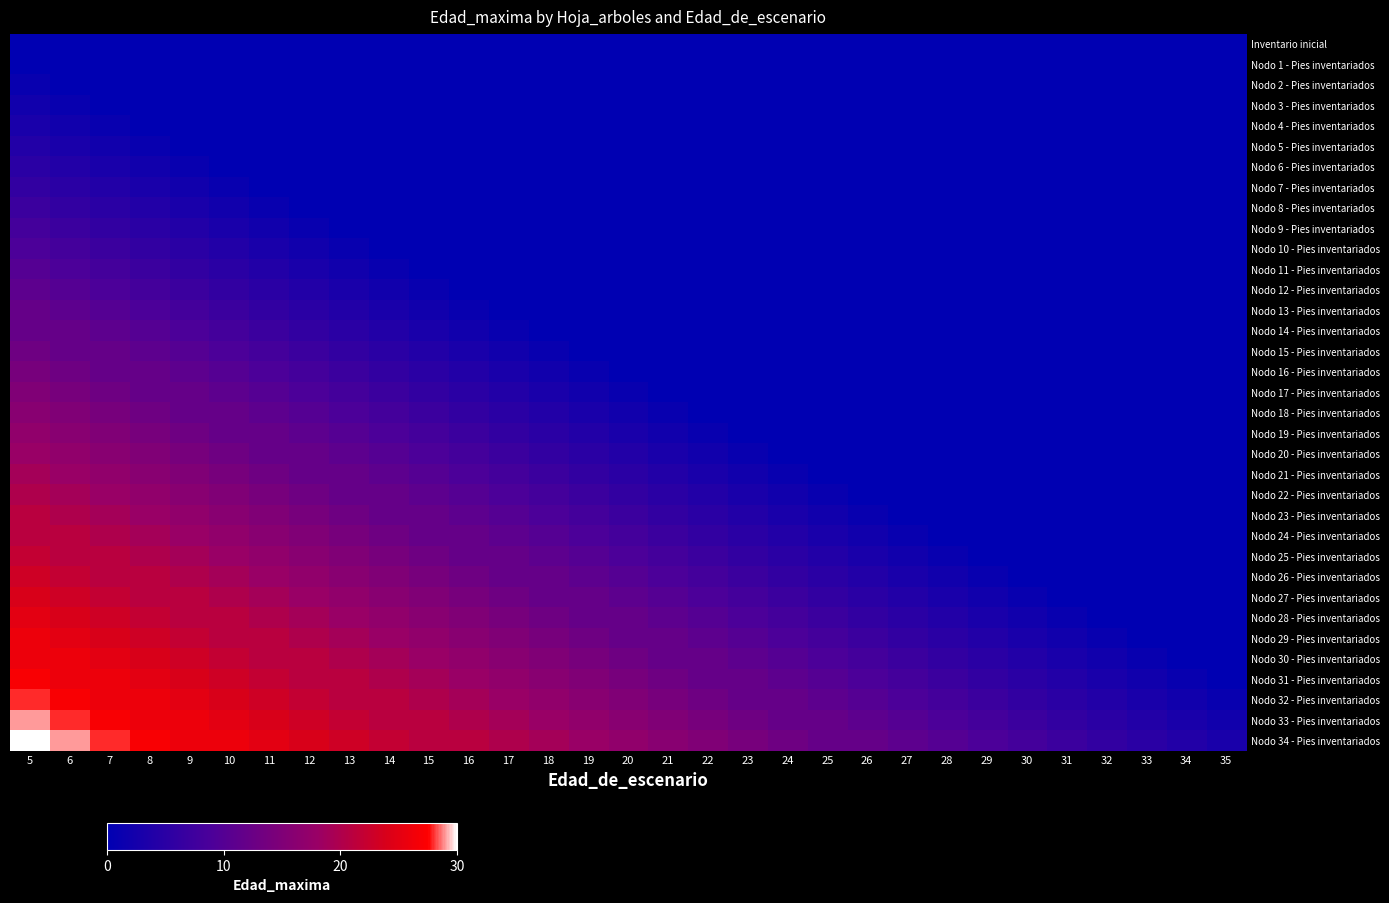

Reading left to right, list all the values displayed in this chart.

Inventario inicial: 5=0	6=0	7=0	8=0	9=0	10=0	11=0	12=0	13=0	14=0	15=0	16=0	17=0	18=0	19=0	20=0	21=0	22=0	23=0	24=0	25=0	26=0	27=0	28=0	29=0	30=0	31=0	32=0	33=0	34=0	35=0
Nodo 1 - Pies inventariados: 5=0	6=0	7=0	8=0	9=0	10=0	11=0	12=0	13=0	14=0	15=0	16=0	17=0	18=0	19=0	20=0	21=0	22=0	23=0	24=0	25=0	26=0	27=0	28=0	29=0	30=0	31=0	32=0	33=0	34=0	35=0
Nodo 2 - Pies inventariados: 5=1	6=0	7=0	8=0	9=0	10=0	11=0	12=0	13=0	14=0	15=0	16=0	17=0	18=0	19=0	20=0	21=0	22=0	23=0	24=0	25=0	26=0	27=0	28=0	29=0	30=0	31=0	32=0	33=0	34=0	35=0
Nodo 3 - Pies inventariados: 5=2	6=1	7=0	8=0	9=0	10=0	11=0	12=0	13=0	14=0	15=0	16=0	17=0	18=0	19=0	20=0	21=0	22=0	23=0	24=0	25=0	26=0	27=0	28=0	29=0	30=0	31=0	32=0	33=0	34=0	35=0
Nodo 4 - Pies inventariados: 5=3	6=2	7=1	8=0	9=0	10=0	11=0	12=0	13=0	14=0	15=0	16=0	17=0	18=0	19=0	20=0	21=0	22=0	23=0	24=0	25=0	26=0	27=0	28=0	29=0	30=0	31=0	32=0	33=0	34=0	35=0
Nodo 5 - Pies inventariados: 5=4	6=3	7=2	8=1	9=0	10=0	11=0	12=0	13=0	14=0	15=0	16=0	17=0	18=0	19=0	20=0	21=0	22=0	23=0	24=0	25=0	26=0	27=0	28=0	29=0	30=0	31=0	32=0	33=0	34=0	35=0
Nodo 6 - Pies inventariados: 5=5	6=4	7=3	8=2	9=1	10=0	11=0	12=0	13=0	14=0	15=0	16=0	17=0	18=0	19=0	20=0	21=0	22=0	23=0	24=0	25=0	26=0	27=0	28=0	29=0	30=0	31=0	32=0	33=0	34=0	35=0
Nodo 7 - Pies inventariados: 5=6	6=5	7=4	8=3	9=2	10=1	11=0	12=0	13=0	14=0	15=0	16=0	17=0	18=0	19=0	20=0	21=0	22=0	23=0	24=0	25=0	26=0	27=0	28=0	29=0	30=0	31=0	32=0	33=0	34=0	35=0
Nodo 8 - Pies inventariados: 5=7	6=6	7=5	8=4	9=3	10=2	11=1	12=0	13=0	14=0	15=0	16=0	17=0	18=0	19=0	20=0	21=0	22=0	23=0	24=0	25=0	26=0	27=0	28=0	29=0	30=0	31=0	32=0	33=0	34=0	35=0
Nodo 9 - Pies inventariados: 5=8	6=7	7=6	8=5	9=4	10=3	11=2	12=1	13=0	14=0	15=0	16=0	17=0	18=0	19=0	20=0	21=0	22=0	23=0	24=0	25=0	26=0	27=0	28=0	29=0	30=0	31=0	32=0	33=0	34=0	35=0
Nodo 10 - Pies inventariados: 5=9	6=8	7=7	8=6	9=5	10=4	11=3	12=2	13=1	14=0	15=0	16=0	17=0	18=0	19=0	20=0	21=0	22=0	23=0	24=0	25=0	26=0	27=0	28=0	29=0	30=0	31=0	32=0	33=0	34=0	35=0
Nodo 11 - Pies inventariados: 5=10	6=9	7=8	8=7	9=6	10=5	11=4	12=3	13=2	14=1	15=0	16=0	17=0	18=0	19=0	20=0	21=0	22=0	23=0	24=0	25=0	26=0	27=0	28=0	29=0	30=0	31=0	32=0	33=0	34=0	35=0
Nodo 12 - Pies inventariados: 5=11	6=10	7=9	8=8	9=7	10=6	11=5	12=4	13=3	14=2	15=1	16=0	17=0	18=0	19=0	20=0	21=0	22=0	23=0	24=0	25=0	26=0	27=0	28=0	29=0	30=0	31=0	32=0	33=0	34=0	35=0
Nodo 13 - Pies inventariados: 5=12	6=11	7=10	8=9	9=8	10=7	11=6	12=5	13=4	14=3	15=2	16=1	17=0	18=0	19=0	20=0	21=0	22=0	23=0	24=0	25=0	26=0	27=0	28=0	29=0	30=0	31=0	32=0	33=0	34=0	35=0
Nodo 14 - Pies inventariados: 5=12	6=12	7=11	8=10	9=9	10=8	11=7	12=6	13=5	14=4	15=3	16=2	17=1	18=0	19=0	20=0	21=0	22=0	23=0	24=0	25=0	26=0	27=0	28=0	29=0	30=0	31=0	32=0	33=0	34=0	35=0
Nodo 15 - Pies inventariados: 5=13	6=12	7=12	8=11	9=10	10=9	11=8	12=7	13=6	14=5	15=4	16=3	17=2	18=1	19=0	20=0	21=0	22=0	23=0	24=0	25=0	26=0	27=0	28=0	29=0	30=0	31=0	32=0	33=0	34=0	35=0
Nodo 16 - Pies inventariados: 5=14	6=13	7=12	8=12	9=11	10=10	11=9	12=8	13=7	14=6	15=5	16=4	17=3	18=2	19=1	20=0	21=0	22=0	23=0	24=0	25=0	26=0	27=0	28=0	29=0	30=0	31=0	32=0	33=0	34=0	35=0
Nodo 17 - Pies inventariados: 5=15	6=14	7=13	8=12	9=12	10=11	11=10	12=9	13=8	14=7	15=6	16=5	17=4	18=3	19=2	20=1	21=0	22=0	23=0	24=0	25=0	26=0	27=0	28=0	29=0	30=0	31=0	32=0	33=0	34=0	35=0
Nodo 18 - Pies inventariados: 5=16	6=15	7=14	8=13	9=12	10=12	11=11	12=10	13=9	14=8	15=7	16=6	17=5	18=4	19=3	20=2	21=1	22=0	23=0	24=0	25=0	26=0	27=0	28=0	29=0	30=0	31=0	32=0	33=0	34=0	35=0
Nodo 19 - Pies inventariados: 5=17	6=16	7=15	8=14	9=13	10=12	11=12	12=11	13=10	14=9	15=8	16=7	17=6	18=5	19=4	20=3	21=2	22=1	23=0	24=0	25=0	26=0	27=0	28=0	29=0	30=0	31=0	32=0	33=0	34=0	35=0
Nodo 20 - Pies inventariados: 5=18	6=17	7=16	8=15	9=14	10=13	11=12	12=12	13=11	14=10	15=9	16=8	17=7	18=6	19=5	20=4	21=3	22=2	23=1	24=0	25=0	26=0	27=0	28=0	29=0	30=0	31=0	32=0	33=0	34=0	35=0
Nodo 21 - Pies inventariados: 5=19	6=18	7=17	8=16	9=15	10=14	11=13	12=12	13=12	14=11	15=10	16=9	17=8	18=7	19=6	20=5	21=4	22=3	23=2	24=1	25=0	26=0	27=0	28=0	29=0	30=0	31=0	32=0	33=0	34=0	35=0
Nodo 22 - Pies inventariados: 5=20	6=19	7=18	8=17	9=16	10=15	11=14	12=13	13=12	14=12	15=11	16=10	17=9	18=8	19=7	20=6	21=5	22=4	23=3	24=2	25=1	26=0	27=0	28=0	29=0	30=0	31=0	32=0	33=0	34=0	35=0
Nodo 23 - Pies inventariados: 5=21	6=20	7=19	8=18	9=17	10=16	11=15	12=14	13=13	14=12	15=12	16=11	17=10	18=9	19=8	20=7	21=6	22=5	23=4	24=3	25=2	26=1	27=0	28=0	29=0	30=0	31=0	32=0	33=0	34=0	35=0
Nodo 24 - Pies inventariados: 5=21	6=21	7=20	8=19	9=18	10=17	11=16	12=15	13=14	14=13	15=12	16=12	17=11	18=10	19=9	20=8	21=7	22=6	23=5	24=4	25=3	26=2	27=1	28=0	29=0	30=0	31=0	32=0	33=0	34=0	35=0
Nodo 25 - Pies inventariados: 5=22	6=21	7=21	8=20	9=19	10=18	11=17	12=16	13=15	14=14	15=13	16=12	17=12	18=11	19=10	20=9	21=8	22=7	23=6	24=5	25=4	26=3	27=2	28=1	29=0	30=0	31=0	32=0	33=0	34=0	35=0
Nodo 26 - Pies inventariados: 5=23	6=22	7=21	8=21	9=20	10=19	11=18	12=17	13=16	14=15	15=14	16=13	17=12	18=12	19=11	20=10	21=9	22=8	23=7	24=6	25=5	26=4	27=3	28=2	29=1	30=0	31=0	32=0	33=0	34=0	35=0
Nodo 27 - Pies inventariados: 5=24	6=23	7=22	8=21	9=21	10=20	11=19	12=18	13=17	14=16	15=15	16=14	17=13	18=12	19=12	20=11	21=10	22=9	23=8	24=7	25=6	26=5	27=4	28=3	29=2	30=1	31=0	32=0	33=0	34=0	35=0
Nodo 28 - Pies inventariados: 5=25	6=24	7=23	8=22	9=21	10=21	11=20	12=19	13=18	14=17	15=16	16=15	17=14	18=13	19=12	20=12	21=11	22=10	23=9	24=8	25=7	26=6	27=5	28=4	29=3	30=2	31=1	32=0	33=0	34=0	35=0
Nodo 29 - Pies inventariados: 5=26	6=25	7=24	8=23	9=22	10=21	11=21	12=20	13=19	14=18	15=17	16=16	17=15	18=14	19=13	20=12	21=12	22=11	23=10	24=9	25=8	26=7	27=6	28=5	29=4	30=3	31=2	32=1	33=0	34=0	35=0
Nodo 30 - Pies inventariados: 5=26	6=26	7=25	8=24	9=23	10=22	11=21	12=21	13=20	14=19	15=18	16=17	17=16	18=15	19=14	20=13	21=12	22=12	23=11	24=10	25=9	26=8	27=7	28=6	29=5	30=4	31=3	32=2	33=1	34=0	35=0
Nodo 31 - Pies inventariados: 5=27	6=26	7=26	8=25	9=24	10=23	11=22	12=21	13=21	14=20	15=19	16=18	17=17	18=16	19=15	20=14	21=13	22=12	23=12	24=11	25=10	26=9	27=8	28=7	29=6	30=5	31=4	32=3	33=2	34=1	35=0
Nodo 32 - Pies inventariados: 5=28	6=27	7=26	8=26	9=25	10=24	11=23	12=22	13=21	14=21	15=20	16=19	17=18	18=17	19=16	20=15	21=14	22=13	23=12	24=12	25=11	26=10	27=9	28=8	29=7	30=6	31=5	32=4	33=3	34=2	35=1
Nodo 33 - Pies inventariados: 5=29	6=28	7=27	8=26	9=26	10=25	11=24	12=23	13=22	14=21	15=21	16=20	17=19	18=18	19=17	20=16	21=15	22=14	23=13	24=12	25=12	26=11	27=10	28=9	29=8	30=7	31=6	32=5	33=4	34=3	35=2
Nodo 34 - Pies inventariados: 5=30	6=29	7=28	8=27	9=26	10=26	11=25	12=24	13=23	14=22	15=21	16=21	17=20	18=19	19=18	20=17	21=16	22=15	23=14	24=13	25=12	26=12	27=11	28=10	29=9	30=8	31=7	32=6	33=5	34=4	35=3